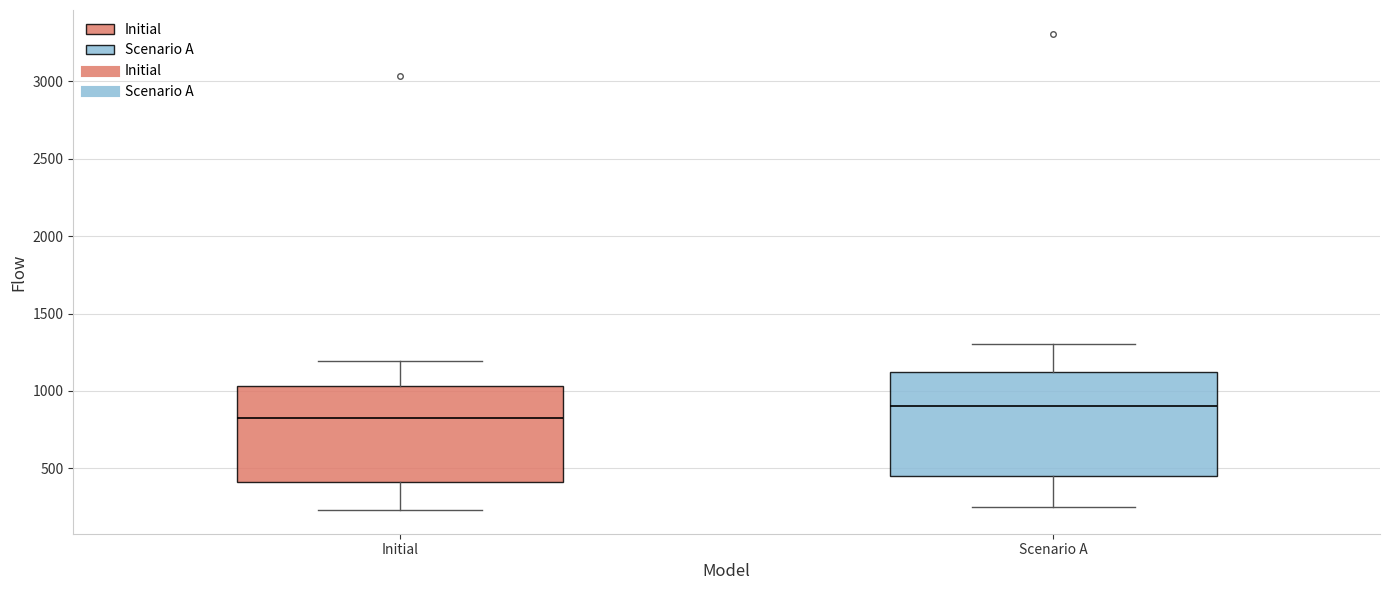

Reading left to right, read every box against the y-axis: the position of its median line, the range the box covers, and the ends of its whiskers. The values are not printed on the chart, so give them approximately, as read against the axis.

Initial: median 850, box 400 to 1050, whiskers 250 to 1200
Scenario A: median 900, box 450 to 1100, whiskers 250 to 1300